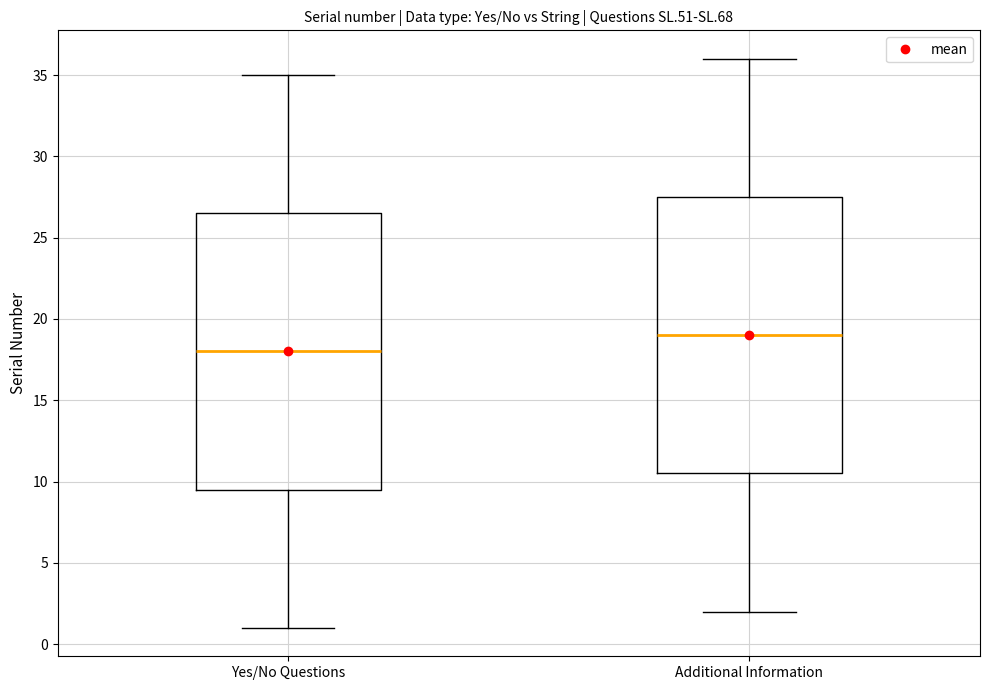

Reading left to right, transcribe this box plot: for each box, give where its median line is, the range the box spans, and where its two whiskers end, as read against the y-axis. The values are not printed on the chart, so give them approximately, as read against the axis.

Yes/No Questions: median 18.0, box 9.5 to 26.5, whiskers 1.0 to 35.0
Additional Information: median 19.0, box 10.5 to 27.5, whiskers 2.0 to 36.0